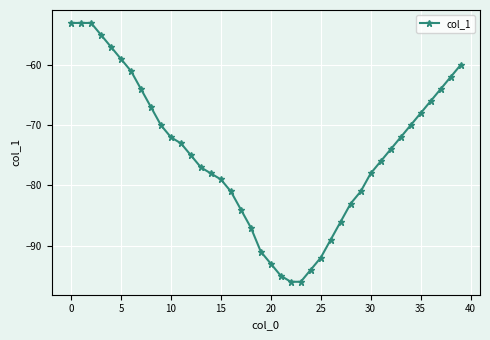

How many distinct data groups are displayed?

1